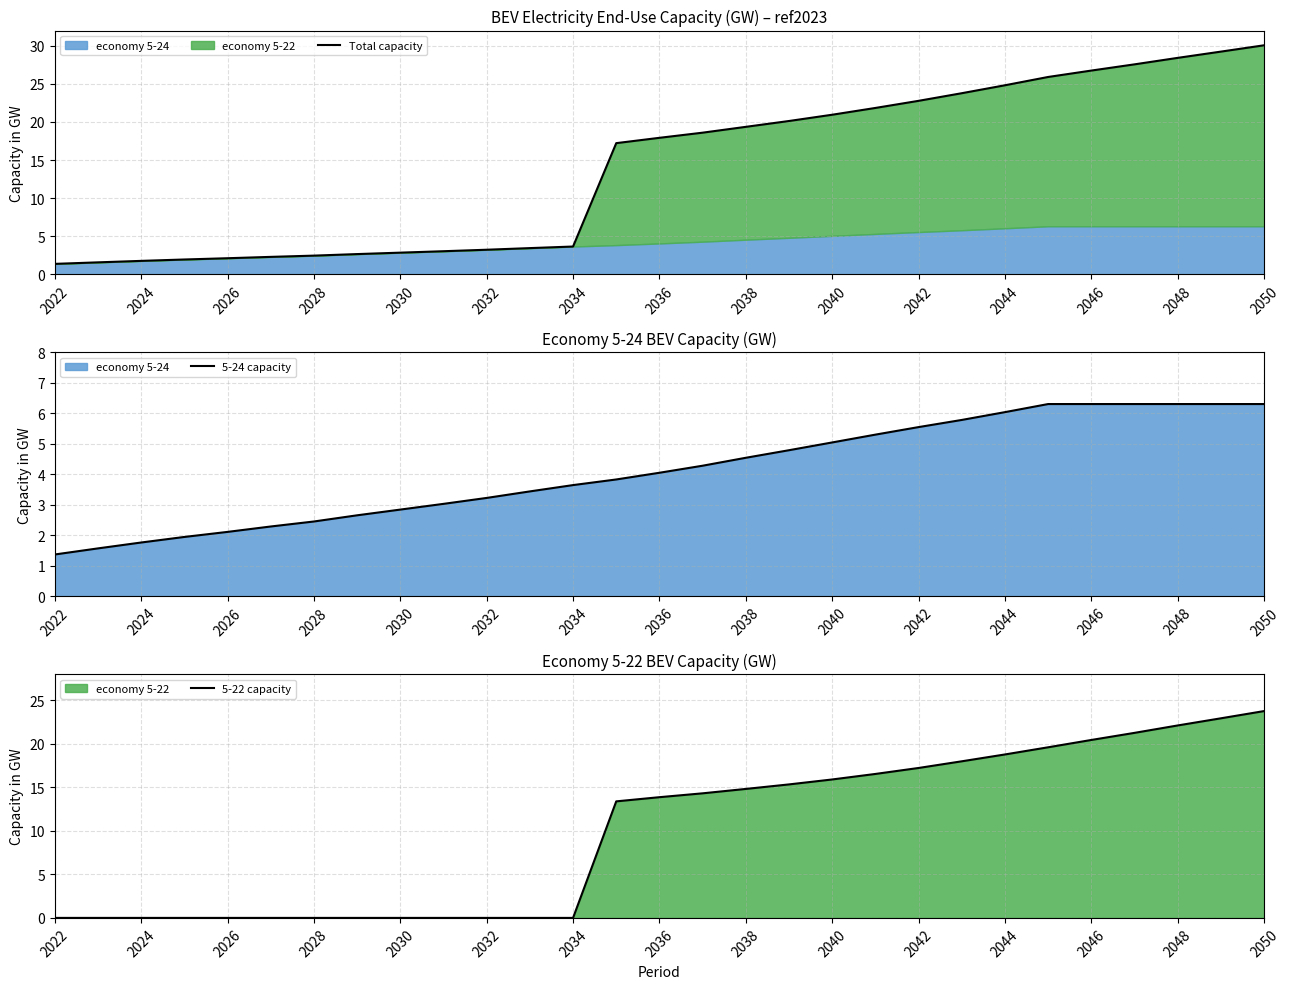

What is the sum of all 5-24 capacity values?

119.3